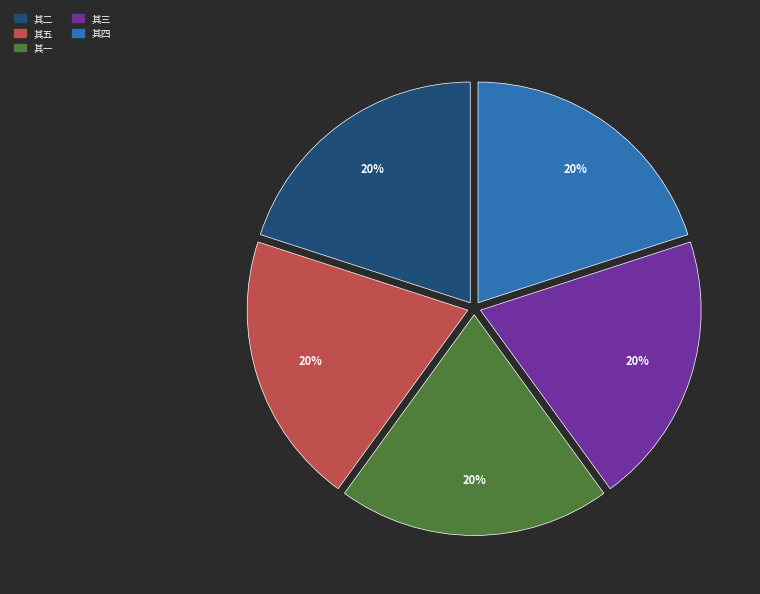

Approximately how many times larger is the value at 其三 compared to 其二?

1.0